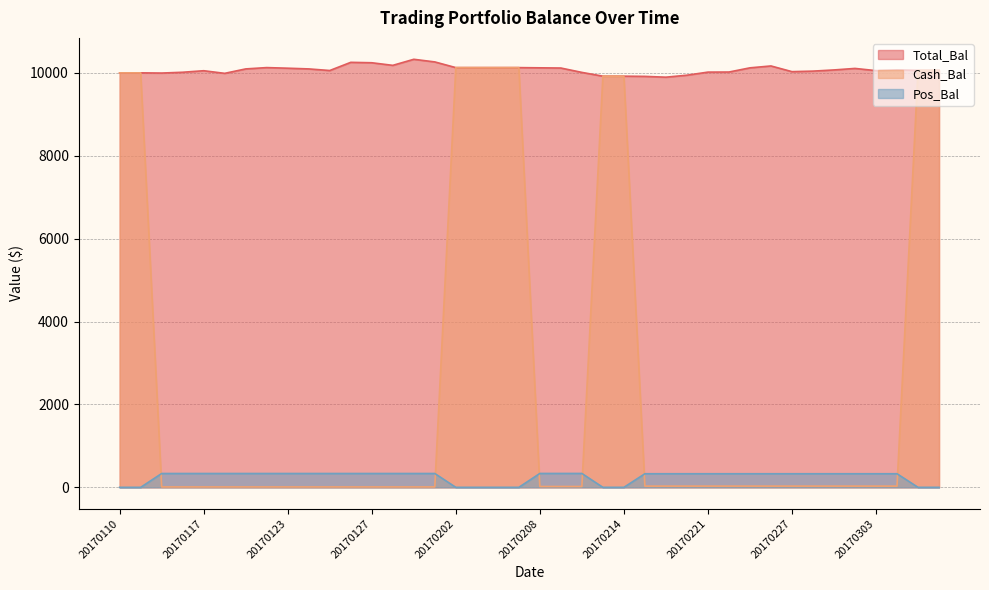

Where is the first local minimum for Total_Bal?

20170112